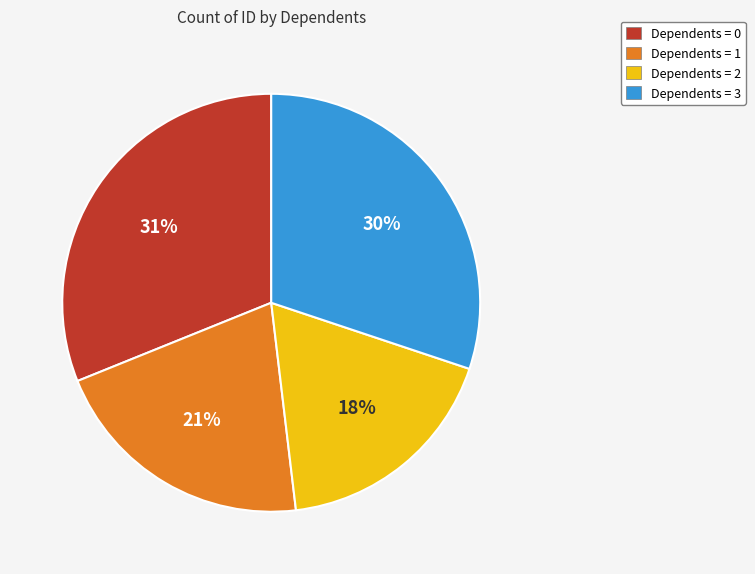

Is there any slice that represents more than half of the pie?

No